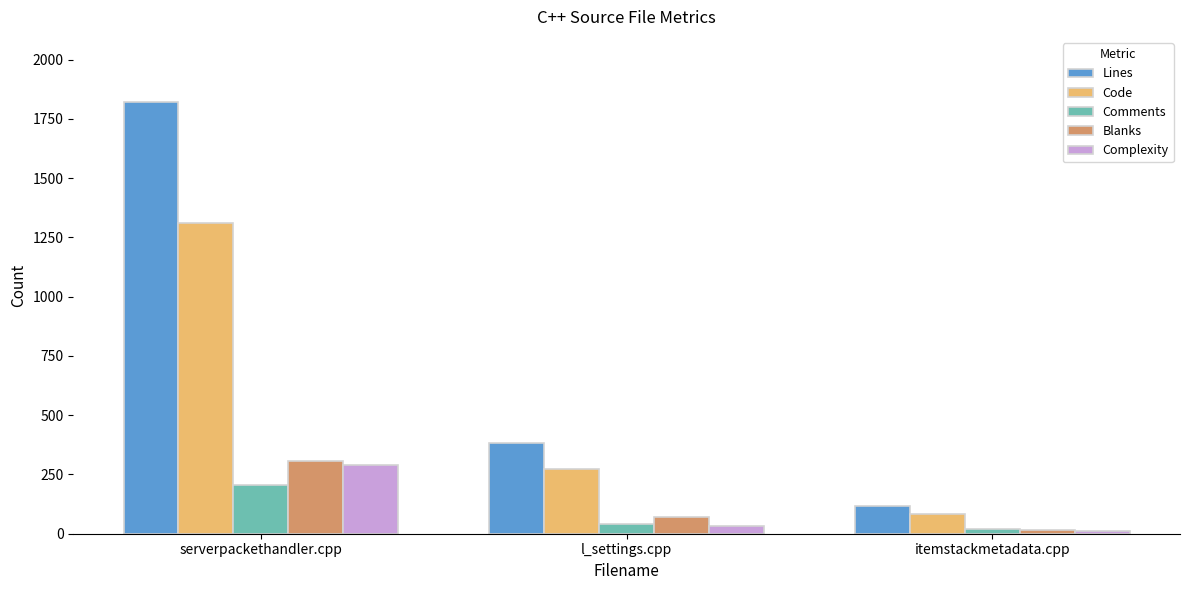

Where is Code nearest to the value 697?

l_settings.cpp